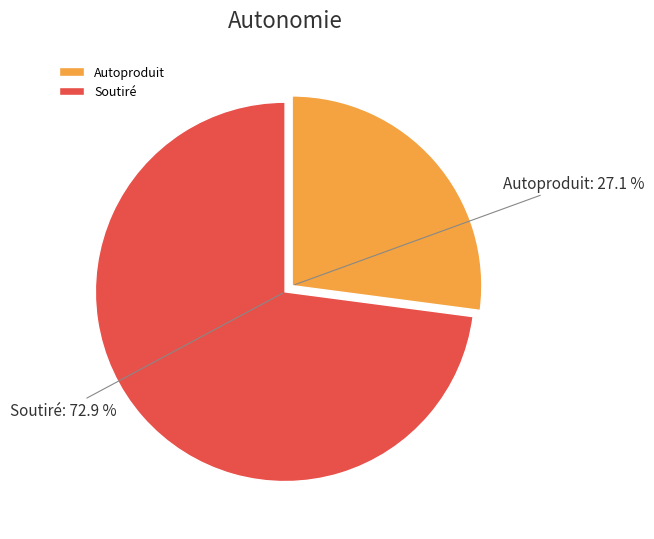

Which slice is the largest?

Soutiré